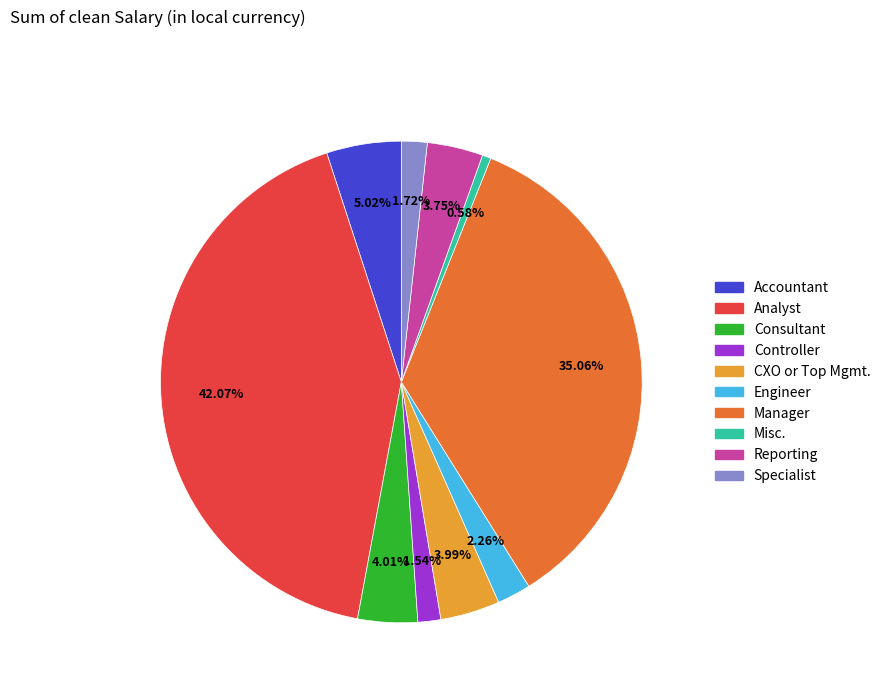

To the nearest percent, what is the difference between the largest and smallest slice percentages?

41%